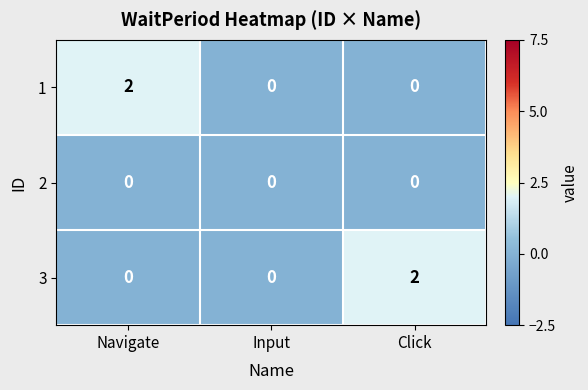

The 1 series shows 1 at Click. True or false?

False